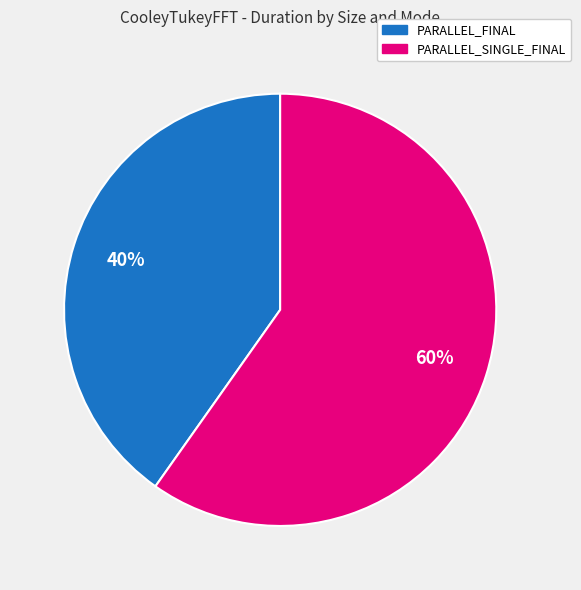

Does any single category account for the majority?

Yes